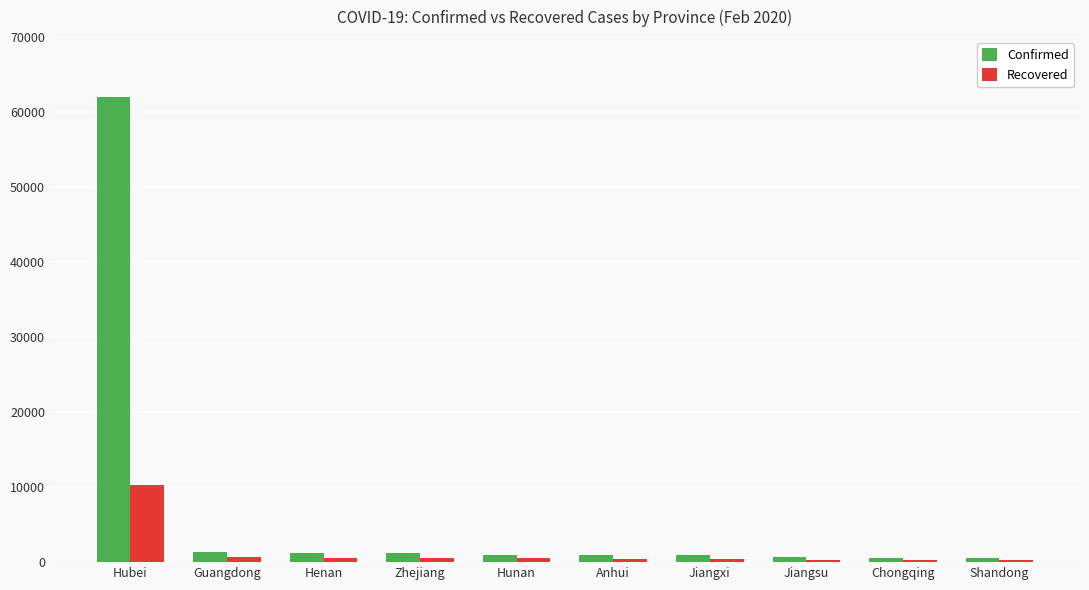

At how many categories does at least one series exceed 3466?

1